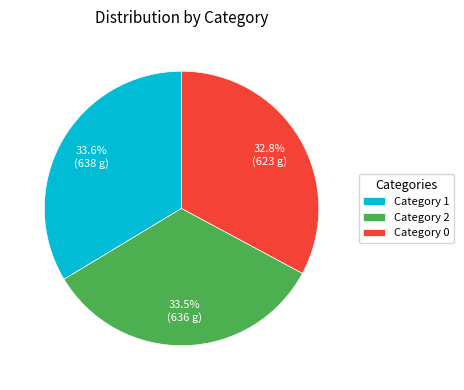

Does any single category account for the majority?

No